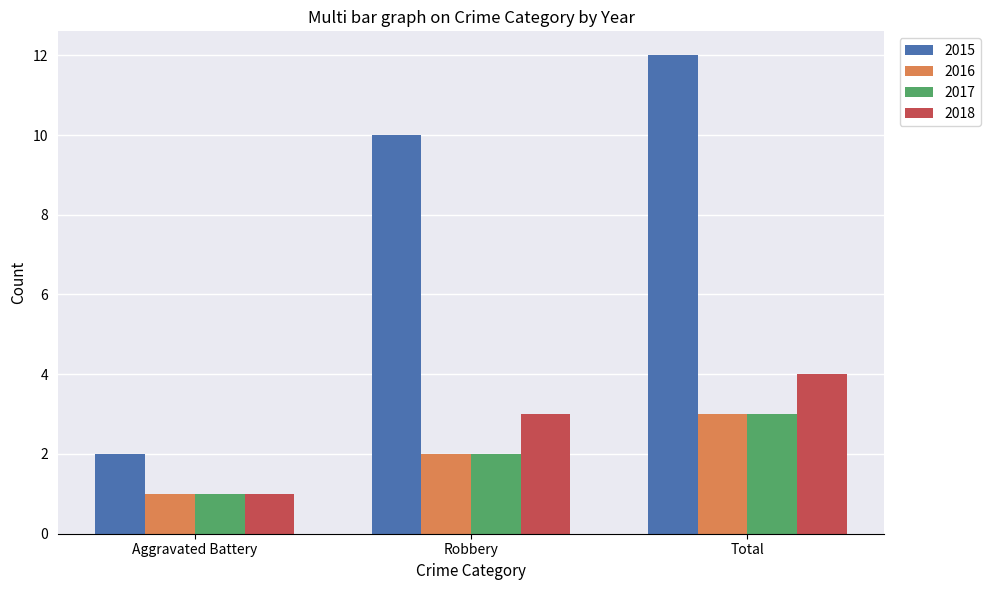

Which series has the largest range (max minus min)?

2015